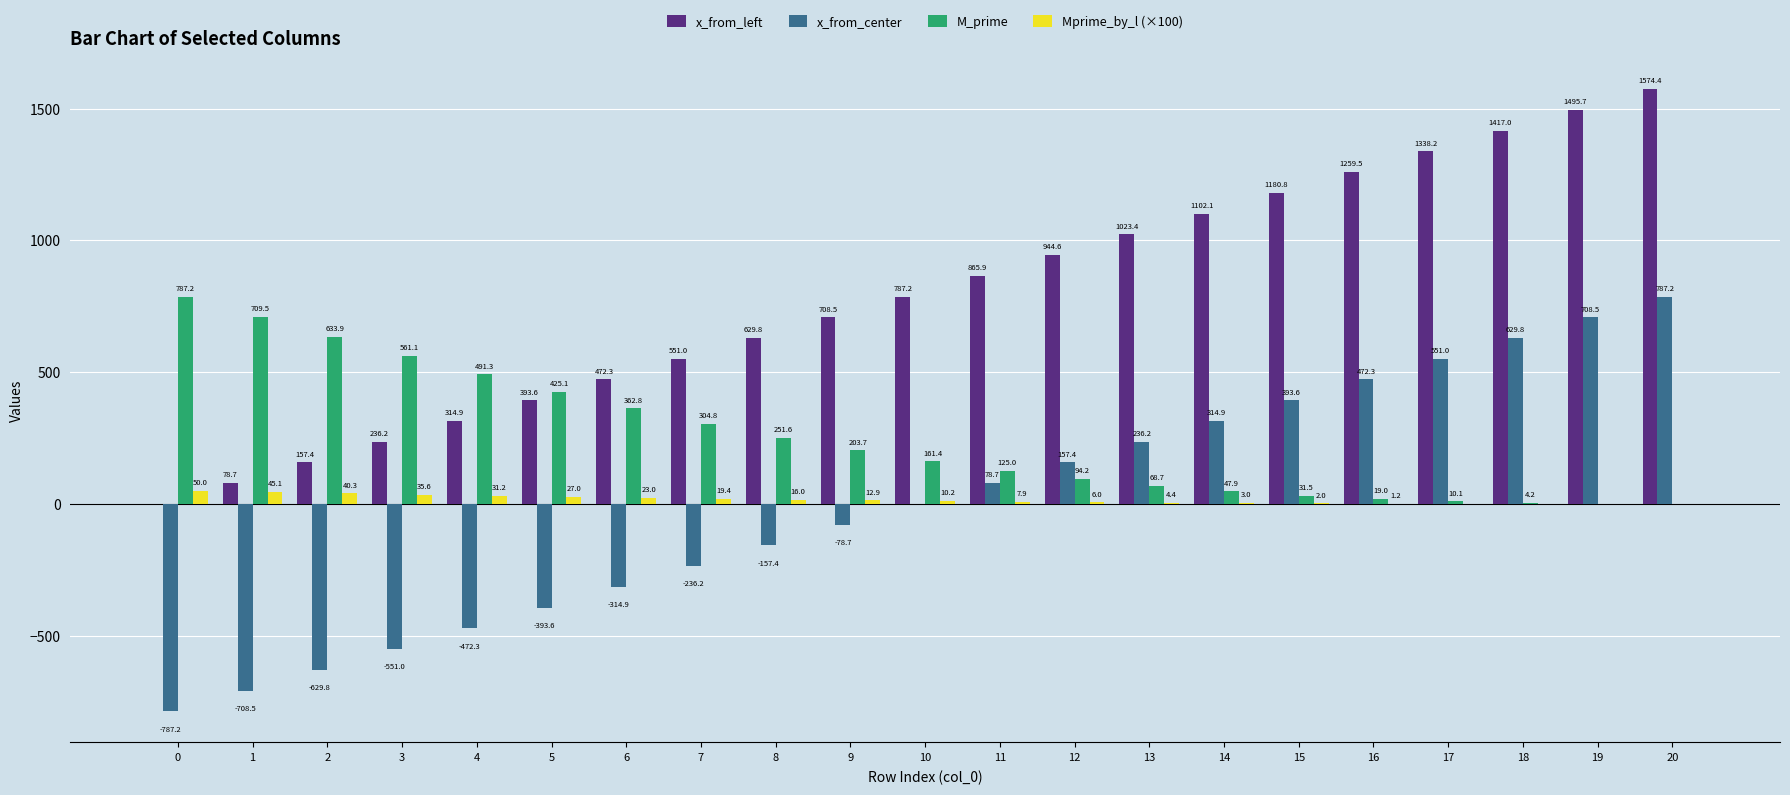

How many distinct data groups are displayed?

4